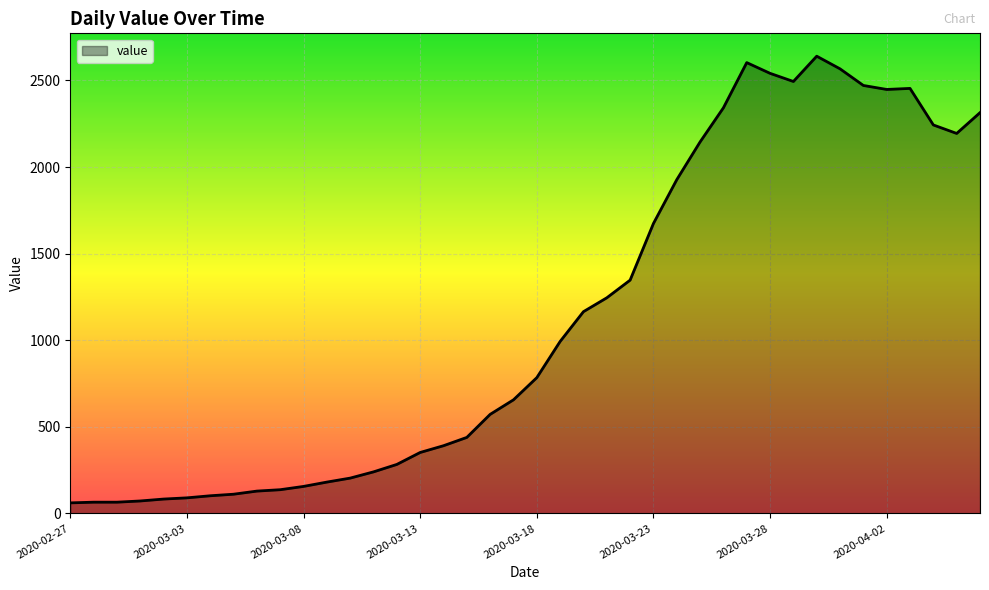

What is the difference between the maximum and minimum values?

2579